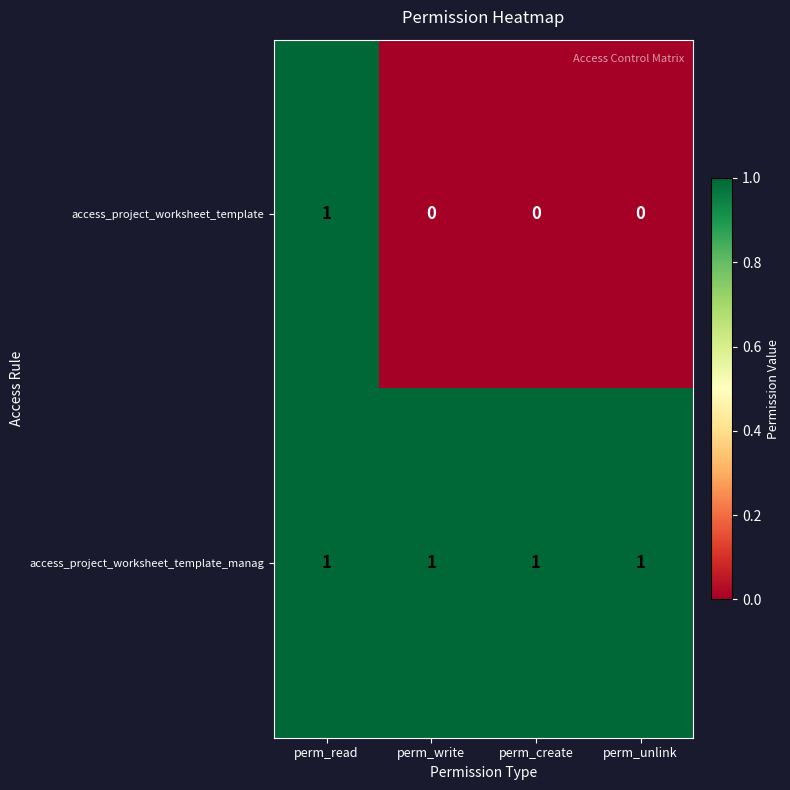

Count the access_project_worksheet_template values in the range 0 to 1.

4